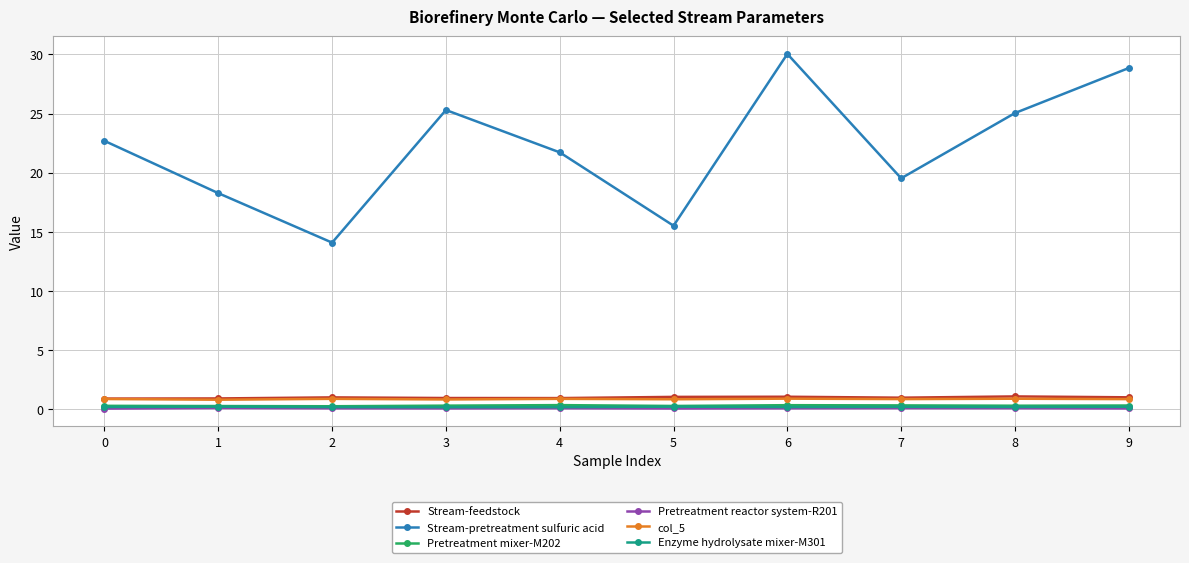

Count the number of data series in this chart.

6